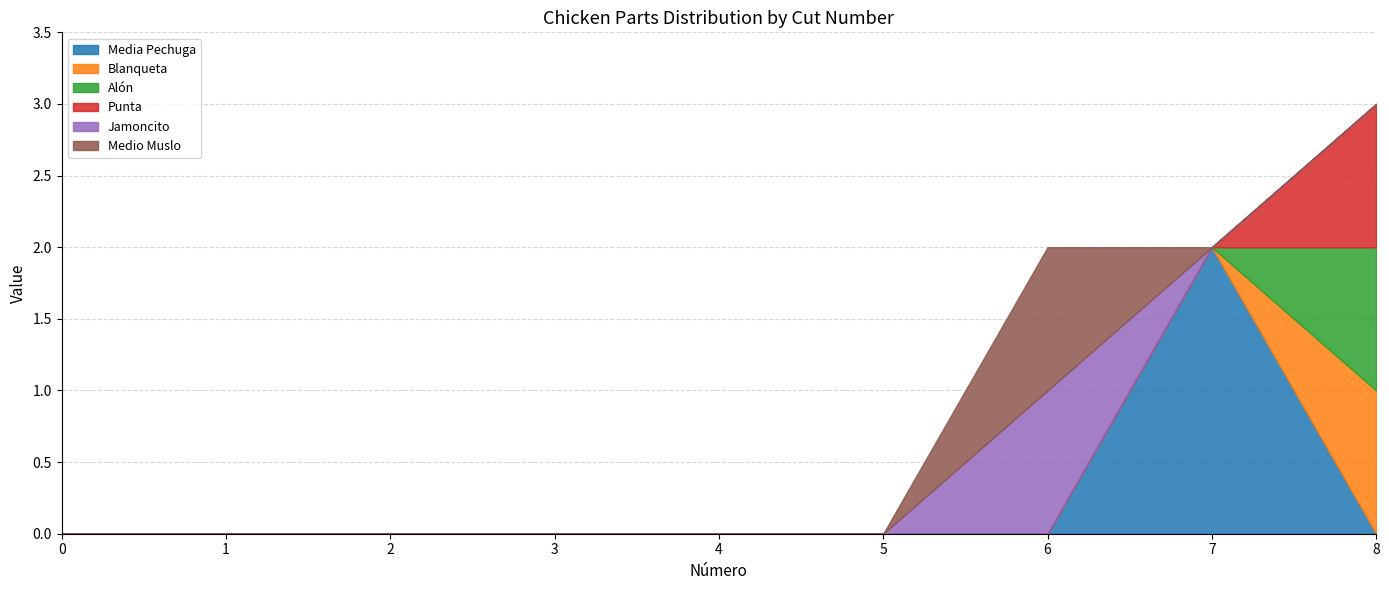

How many lines are shown in the chart?

6